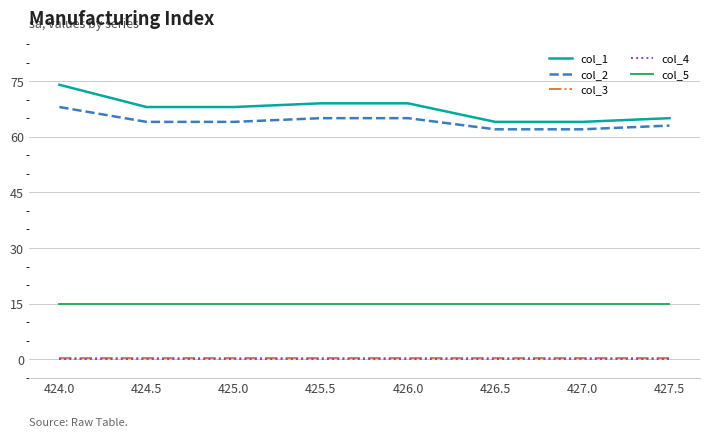

Does the chart display data point markers on the line(s)?

No